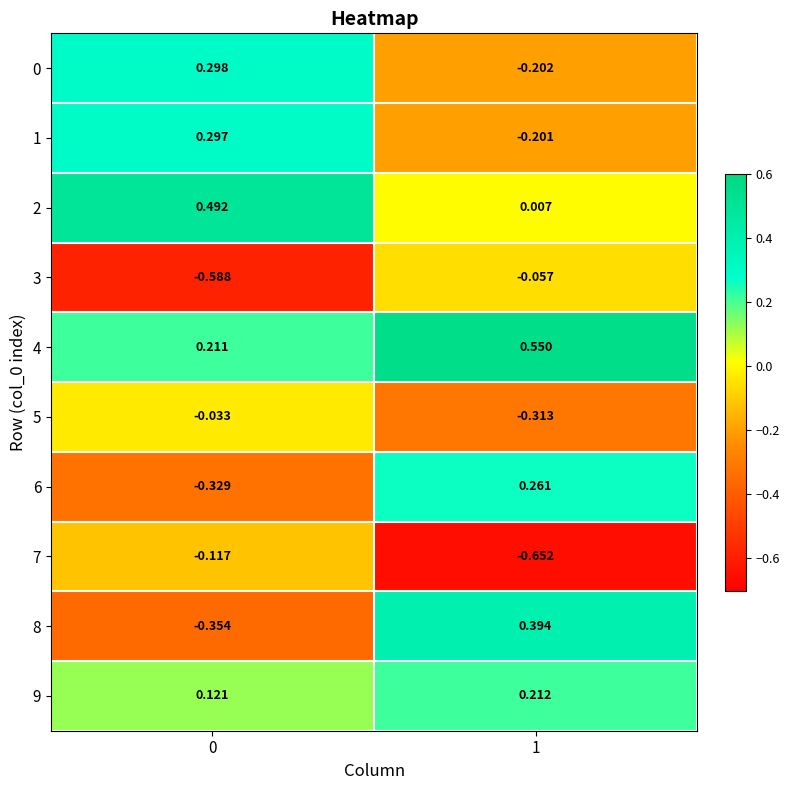

Is the value of 7 at 1 greater than the value of 0 at 0?

No